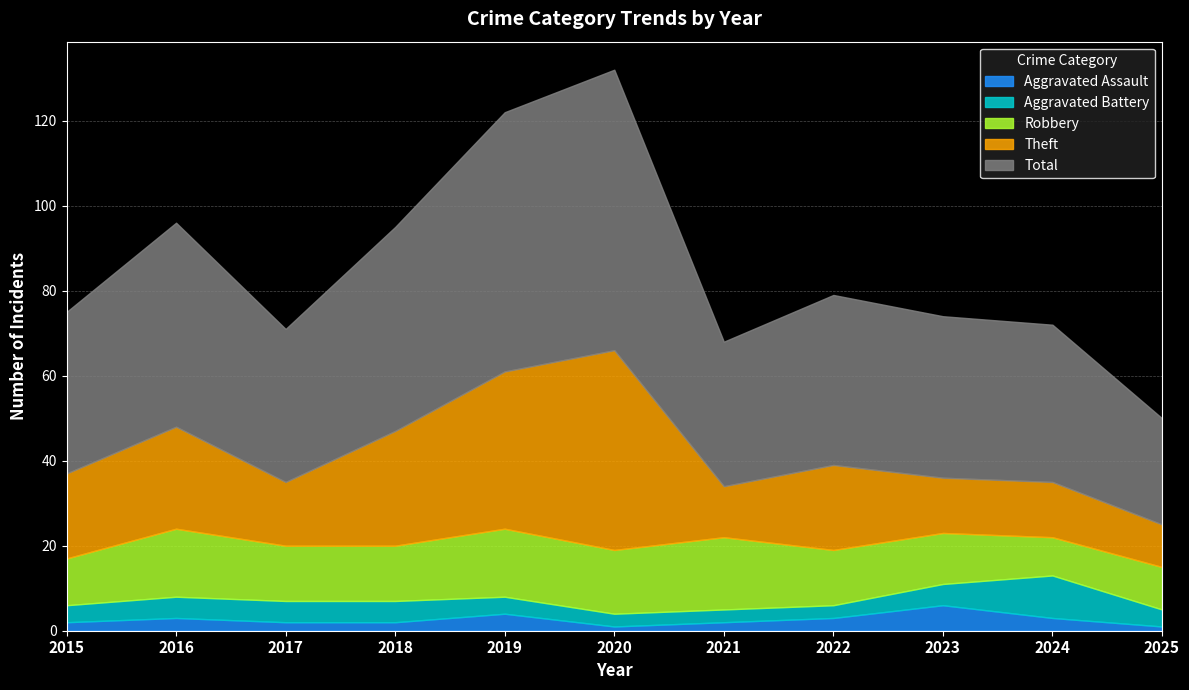

At which label does Aggravated Battery first exceed 4?

2016